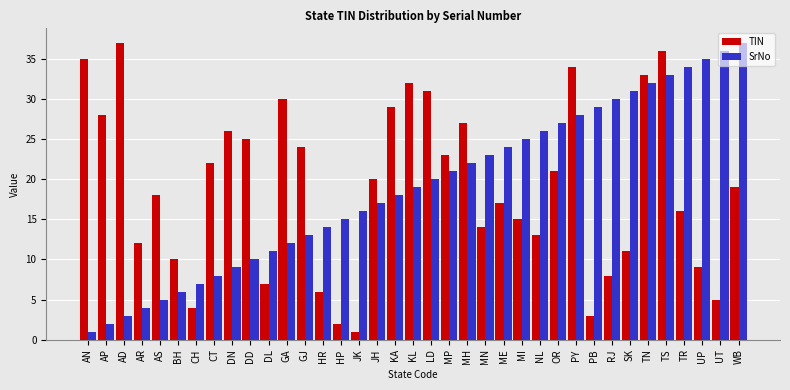

Between AD and TR, which series saw the biggest shift?

SrNo